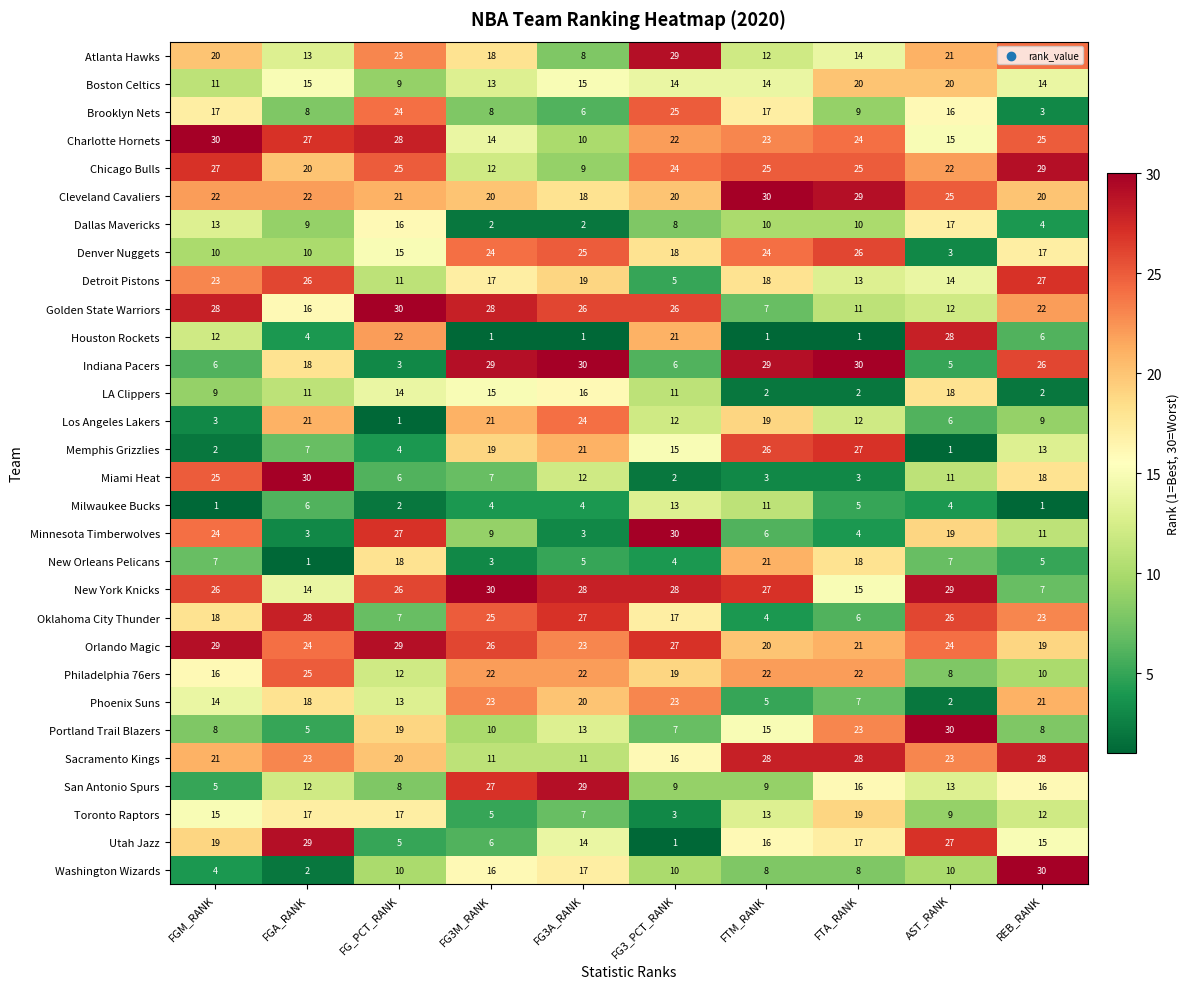

At which label is LA Clippers closest to 10?

FGM_RANK